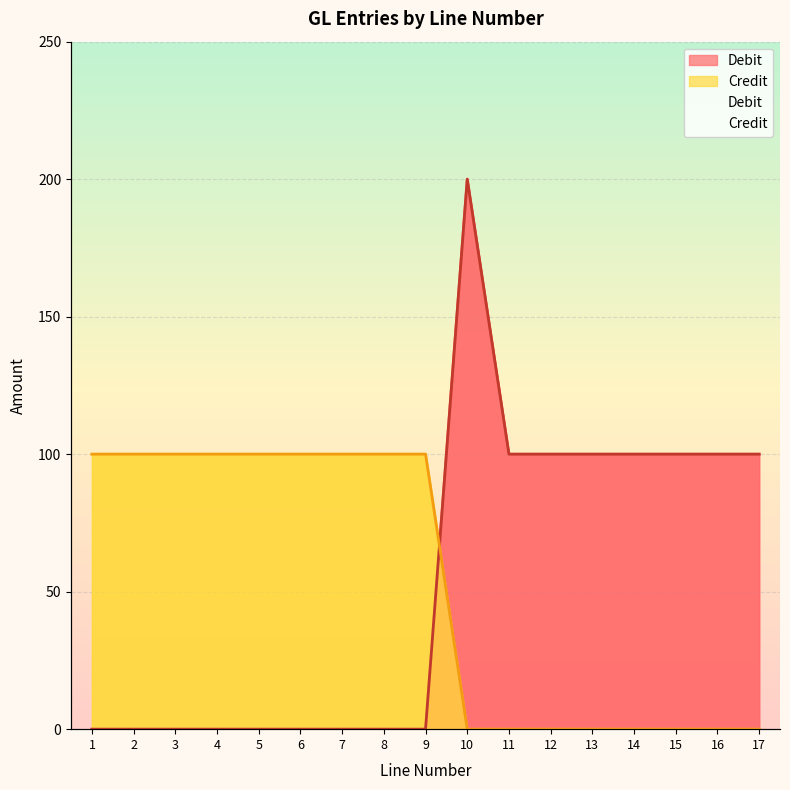

How many positive values does the Credit series have?

9